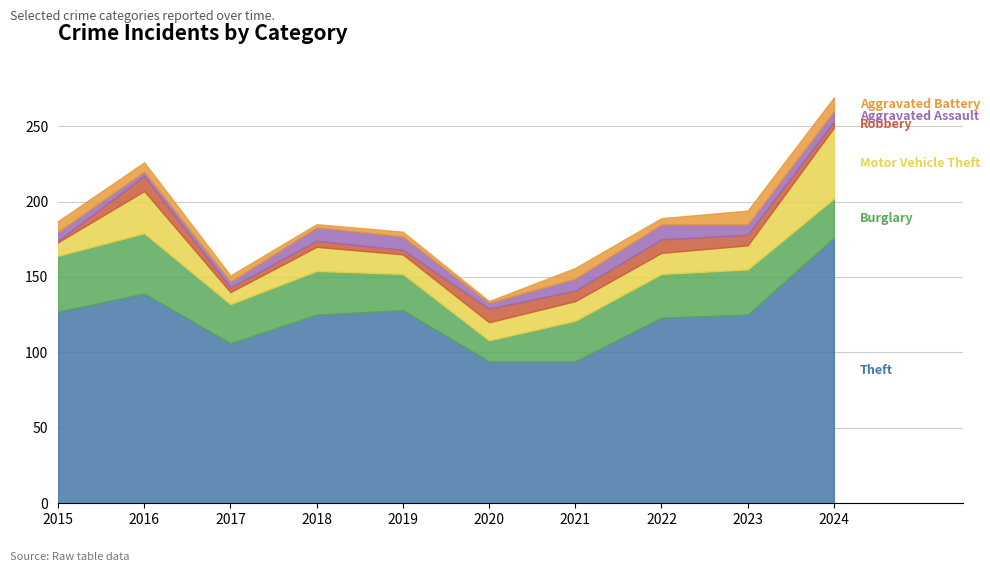

True or false: Motor Vehicle Theft has more than 2 interior local peaks.

False